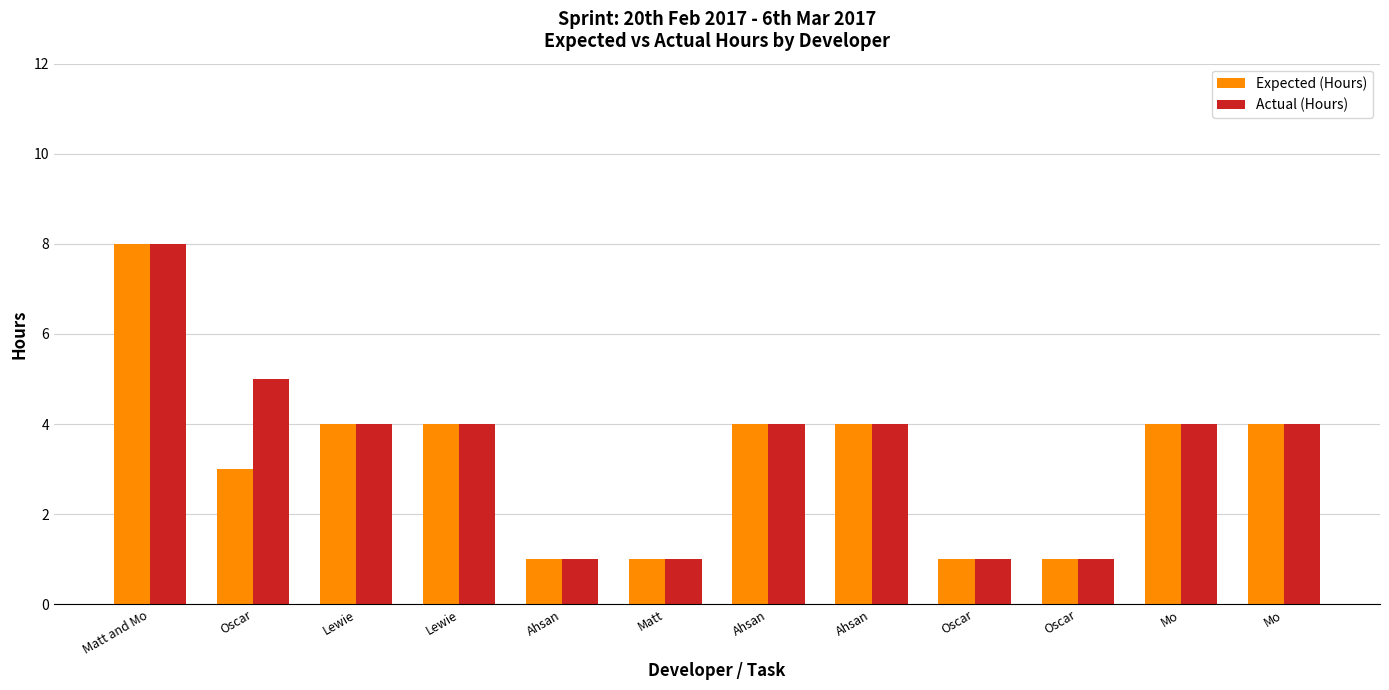

At which label is Expected (Hours) closest to 4?

Lewie